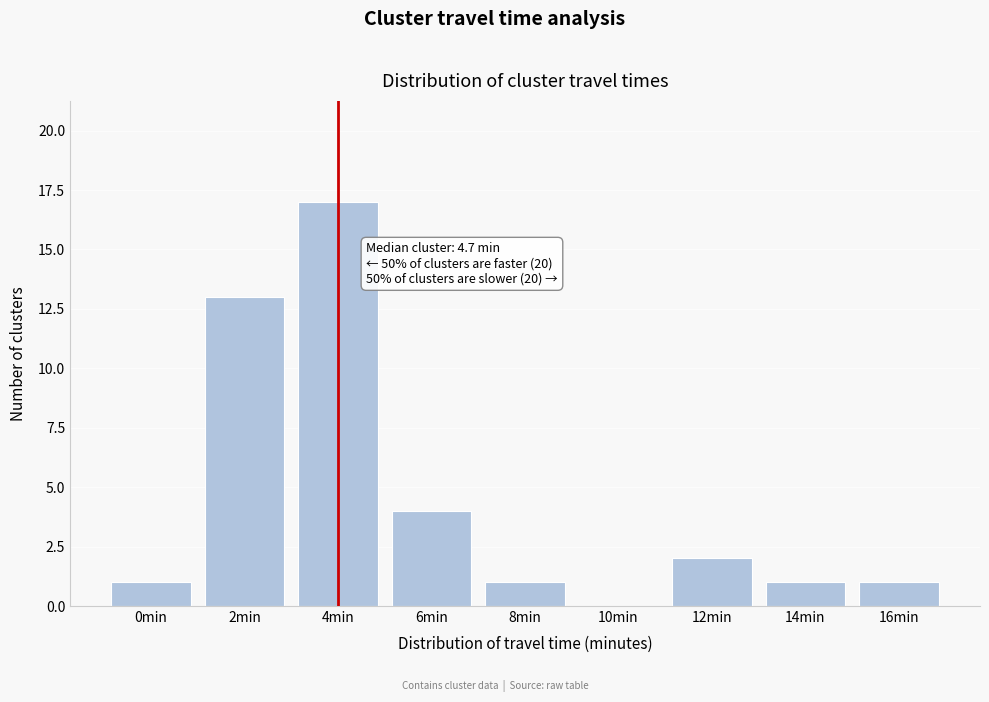

Reading right to left, what are all the values shown in this chart?

16min=1	14min=1	12min=2	10min=0	8min=1	6min=4	4min=17	2min=13	0min=1